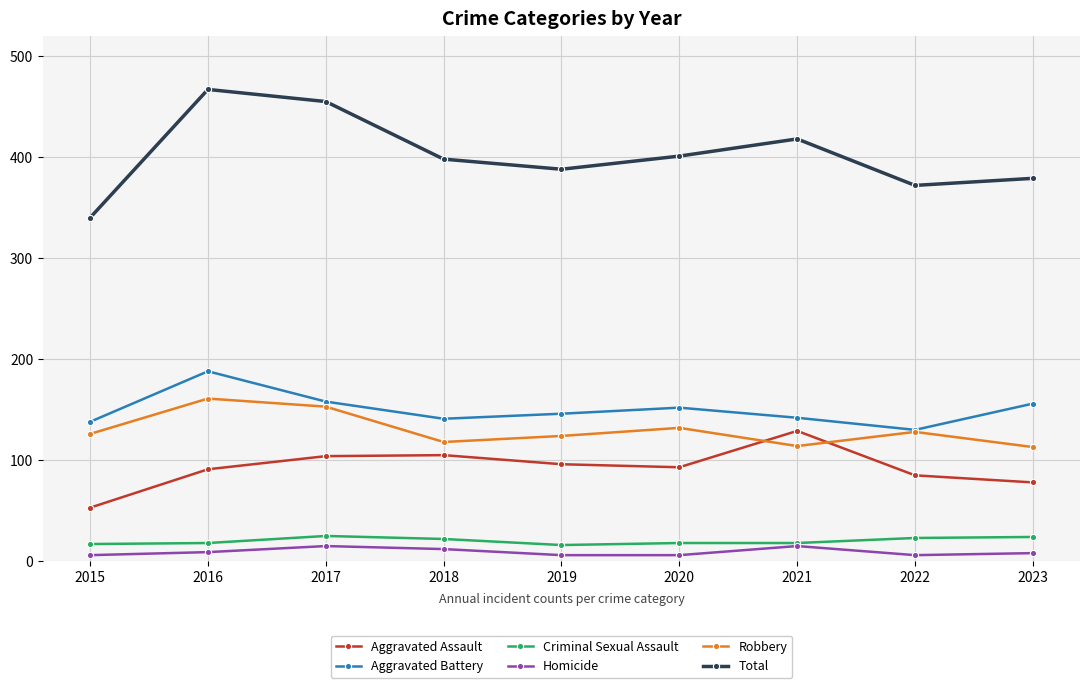

Which series changed the most between 2015 and 2021?

Total